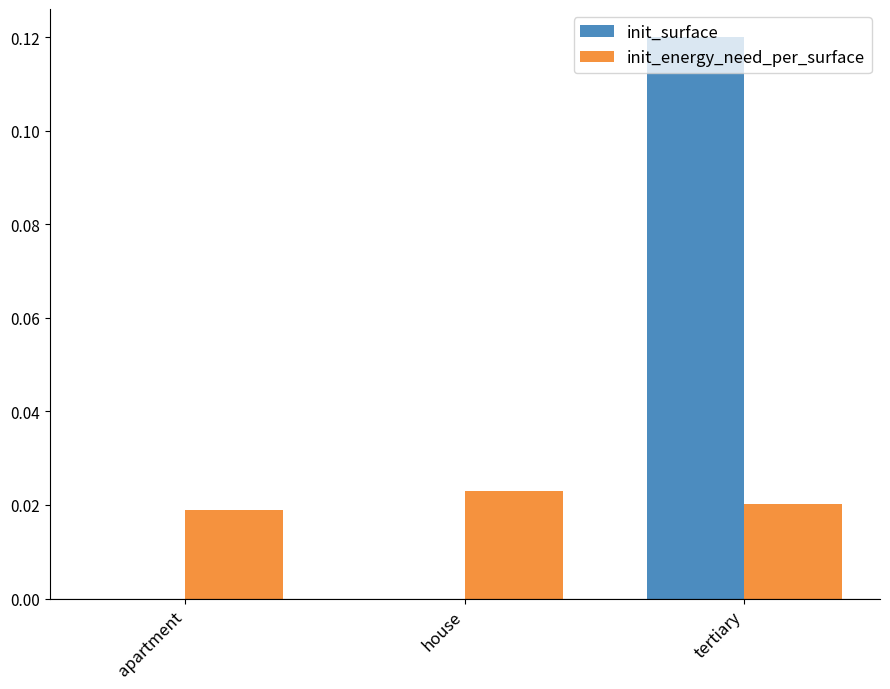

Between apartment and tertiary, which series saw the biggest shift?

init_surface